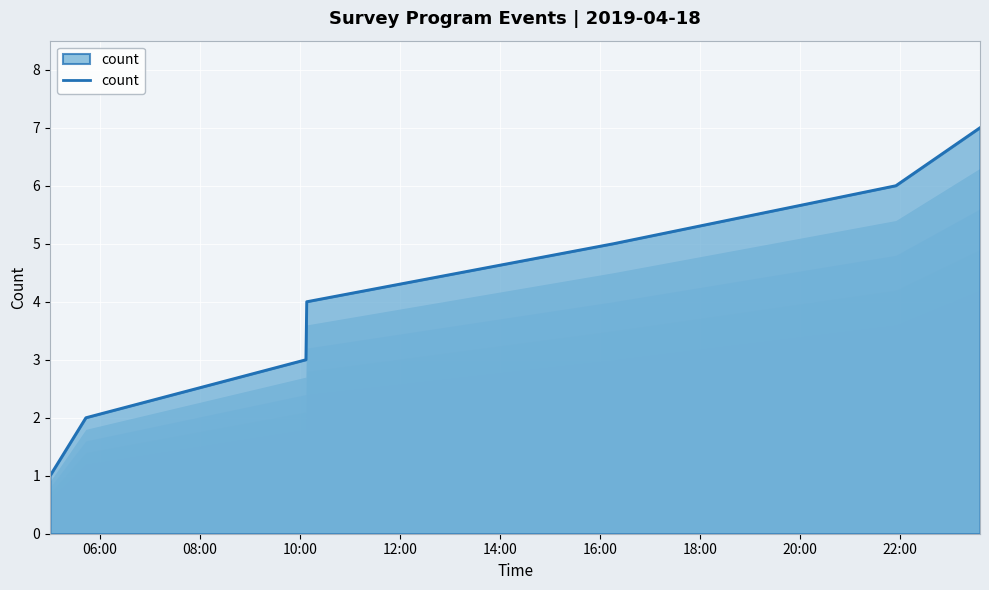

What is the greatest value displayed?

7